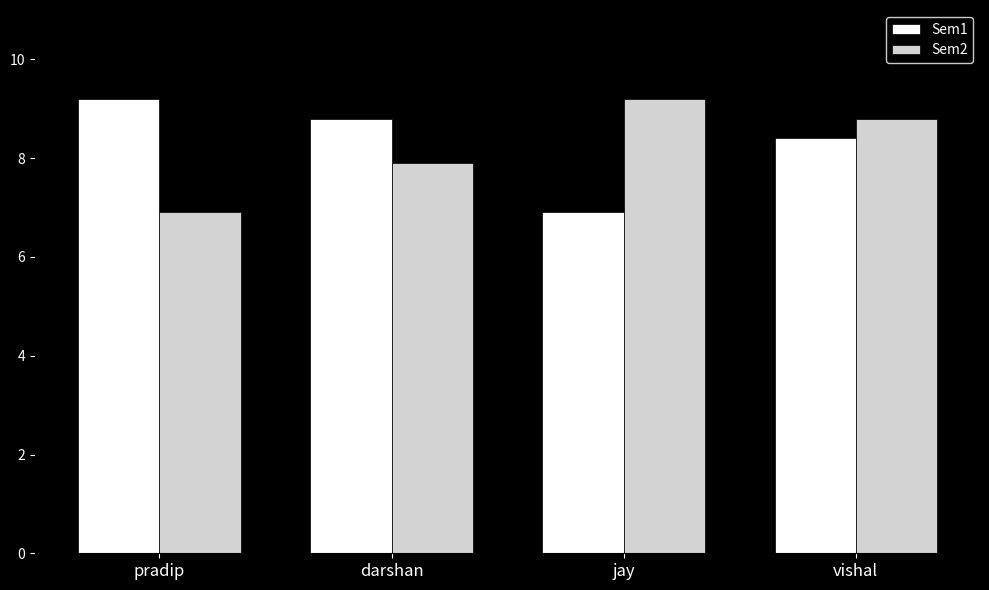

The value of Sem2 at darshan is 7.9. True or false?

True